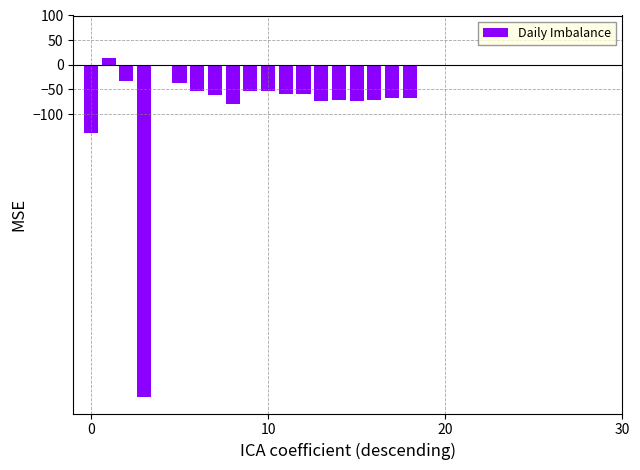

Count the number of data series in this chart.

1